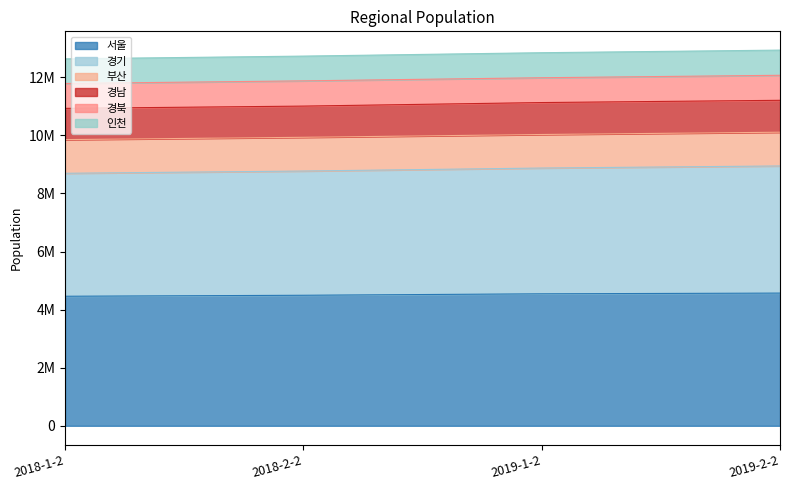

At which category is the sum across all series the highest?

2019-2-2